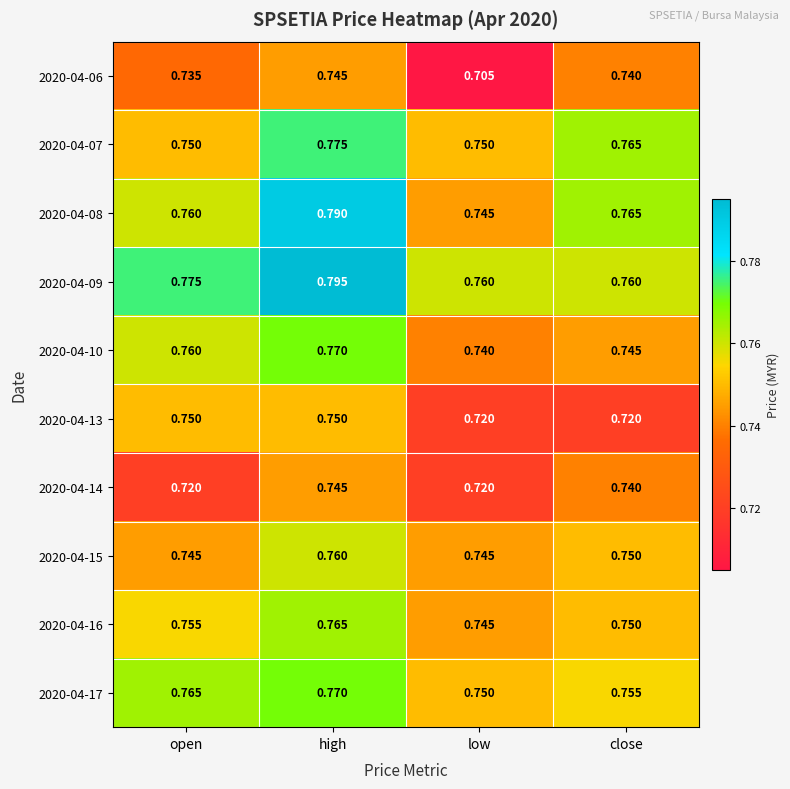

Is the value of 2020-04-08 at open greater than the value of 2020-04-10 at close?

Yes